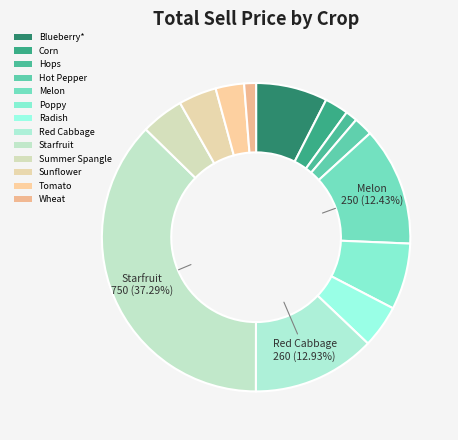

What is the change in value from Corn to Hot Pepper?

-10